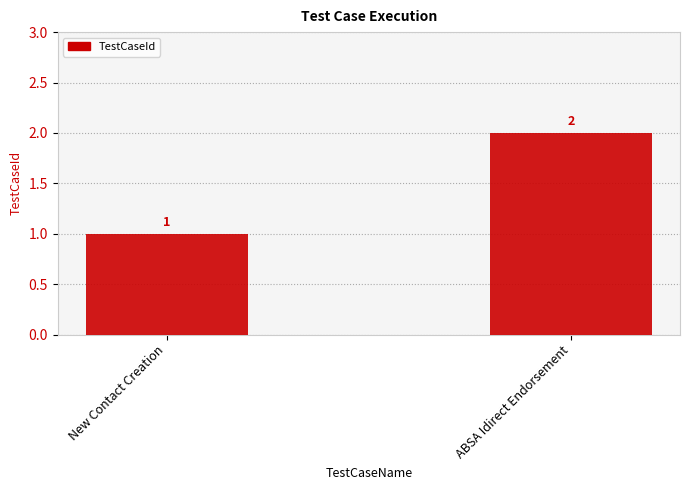

Rank the categories by value from highest to lowest.

ABSA Idirect Endorsement, New Contact Creation